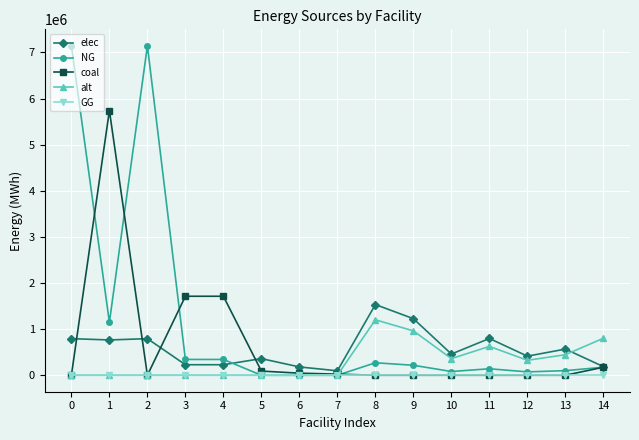

True or false: NG has a value of 173911.1 at 14.

True